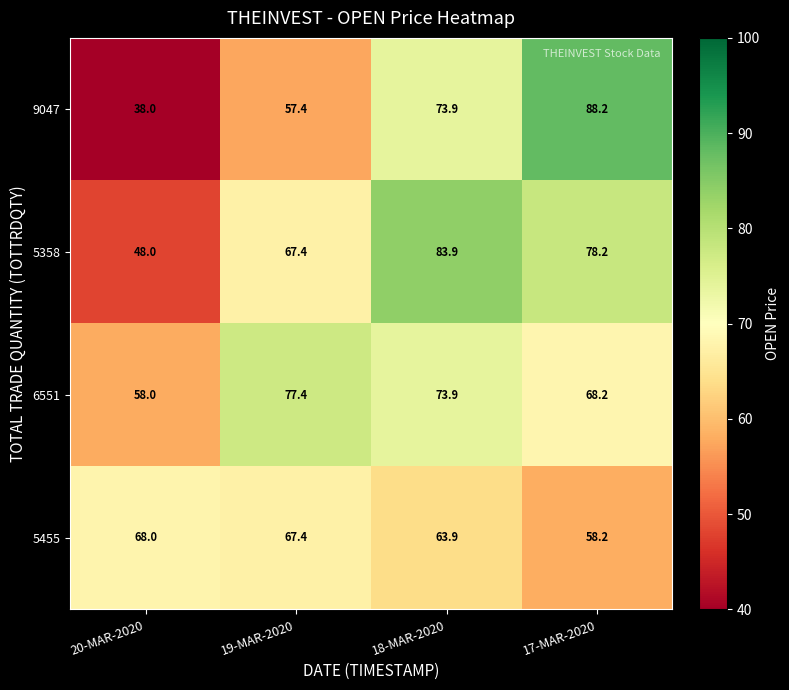

What is the spread (max minus min) of values at 19-MAR-2020?

20.0